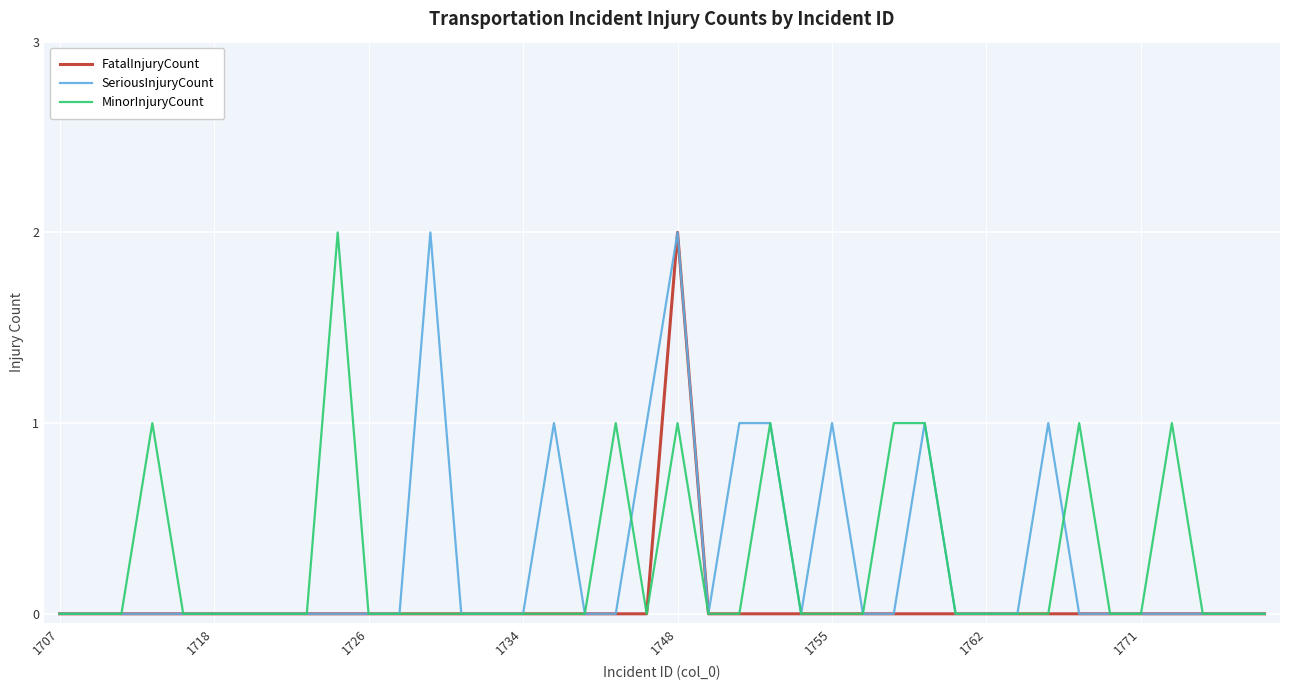

Which series has the largest total across all categories?

SeriousInjuryCount